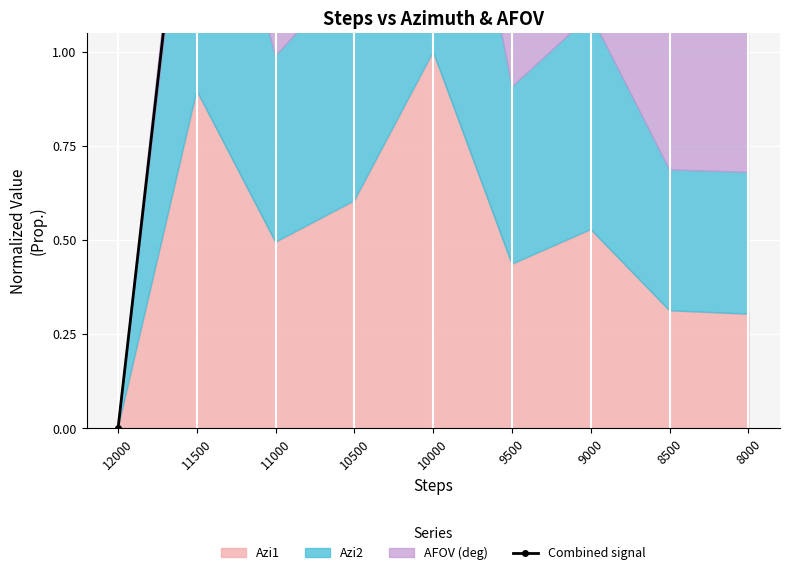

Which category has the highest value across all series?

10000